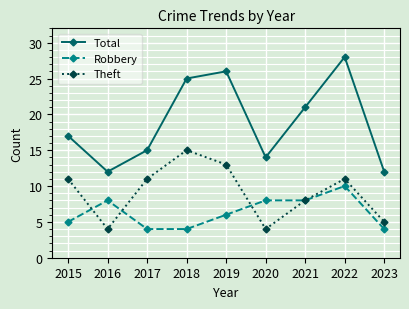

True or false: Total has a value of 14 at 2020.

True